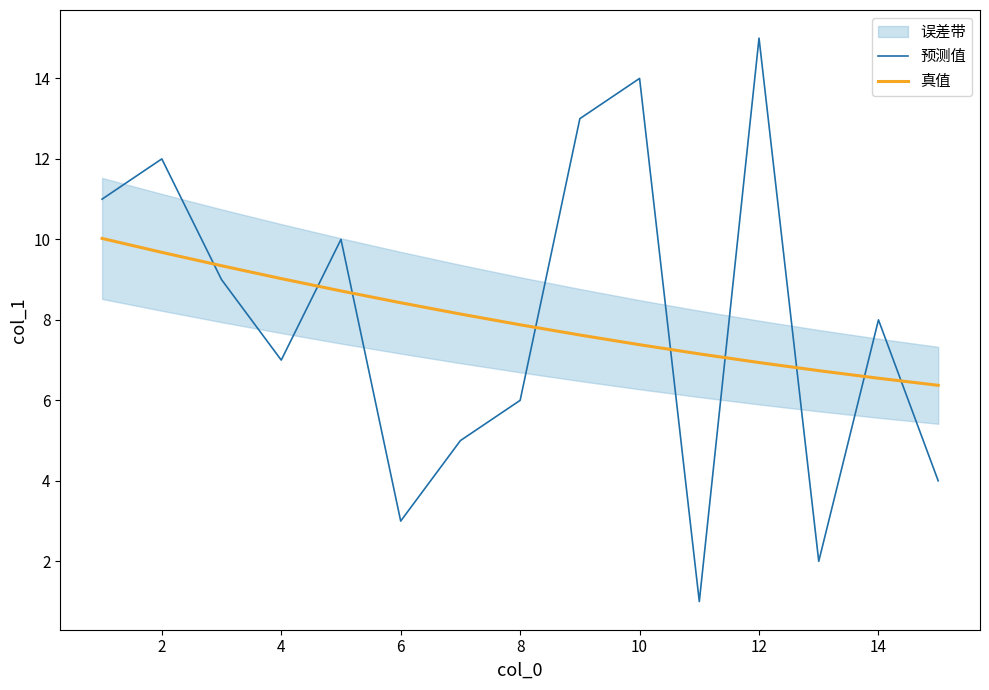

What is the highest value of the 真值 series?

10.0